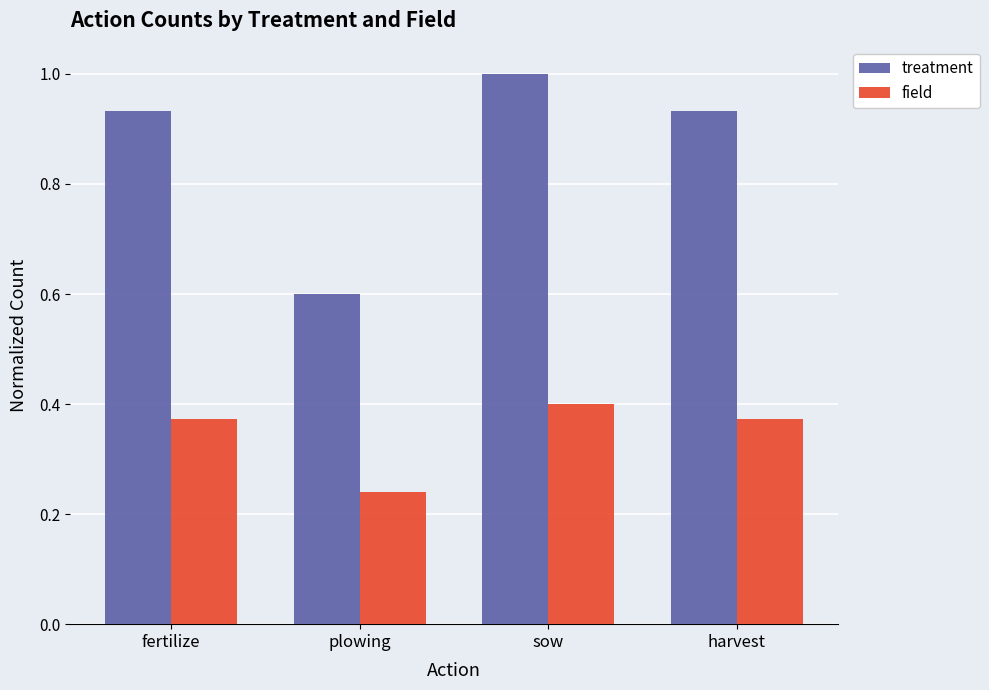

What is the minimum value for treatment?

0.6